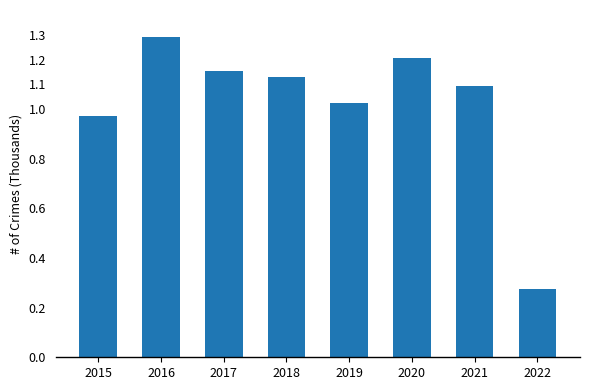

At which category does the chart reach its peak across all series?

2016